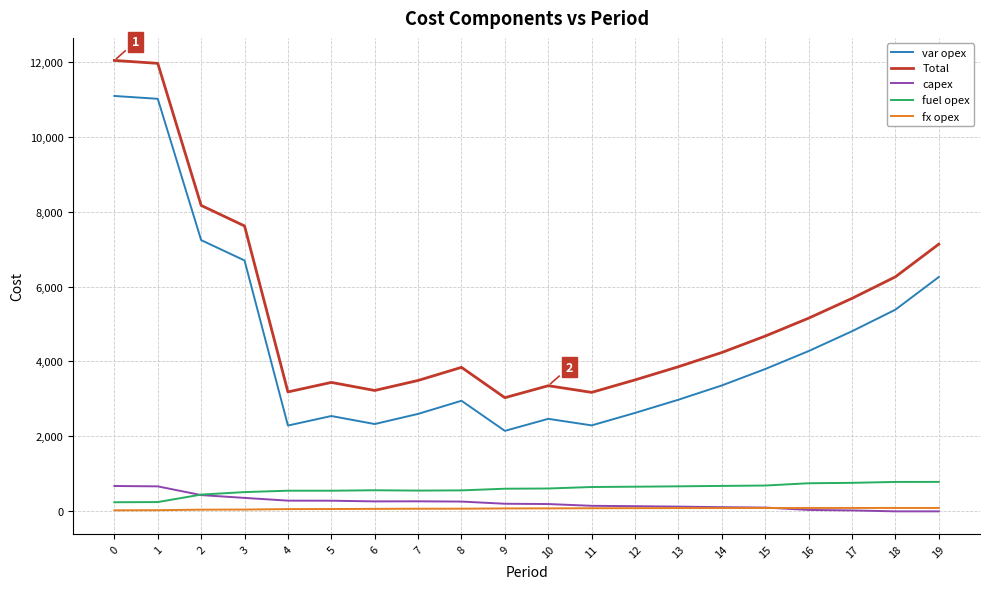

What is the difference between the second highest and second lowest values in the var opex series?

8719